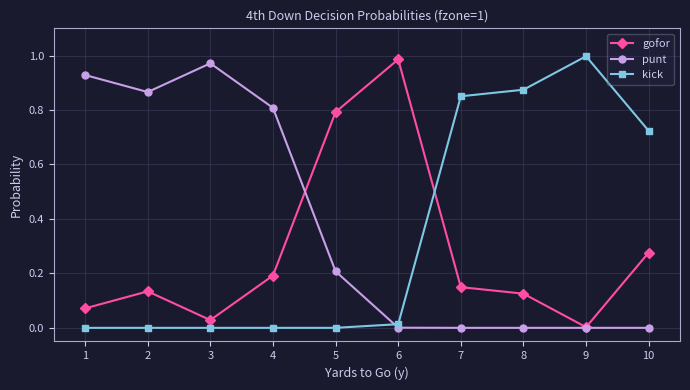

After their last crossing, which series has the higher values: kick or gofor?

kick